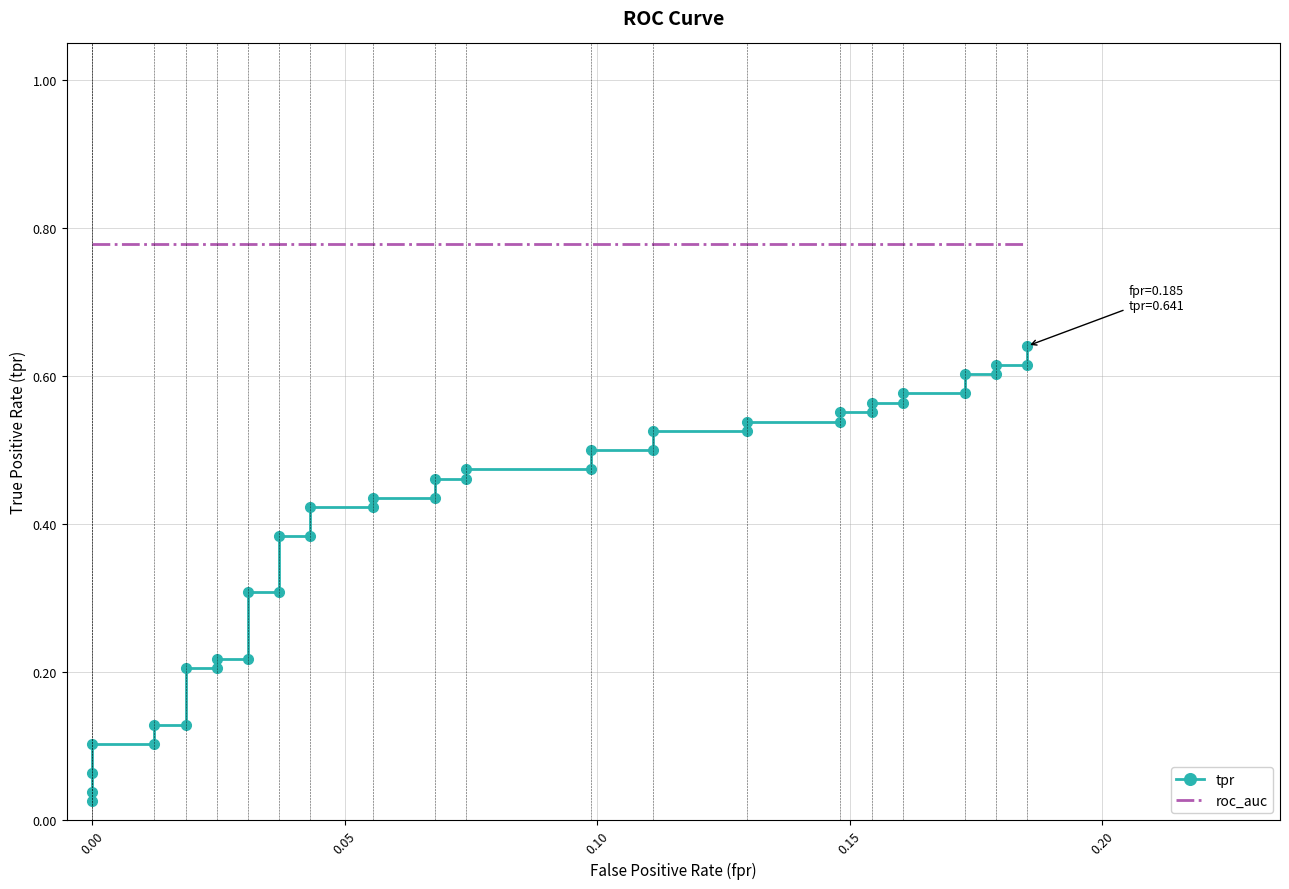

Reading left to right, extract all data points from this chart.

tpr: 0.0	0.0	0.1	0.1	0.1	0.1	0.1	0.2	0.2	0.2	0.2	0.3	0.3	0.4	0.4	0.4	0.4	0.4	0.4	0.5	0.5	0.5	0.5	0.5	0.5	0.5	0.5	0.5	0.5	0.6	0.6	0.6	0.6	0.6	0.6	0.6	0.6	0.6	0.6	0.6
roc_auc: 0.8	0.8	0.8	0.8	0.8	0.8	0.8	0.8	0.8	0.8	0.8	0.8	0.8	0.8	0.8	0.8	0.8	0.8	0.8	0.8	0.8	0.8	0.8	0.8	0.8	0.8	0.8	0.8	0.8	0.8	0.8	0.8	0.8	0.8	0.8	0.8	0.8	0.8	0.8	0.8